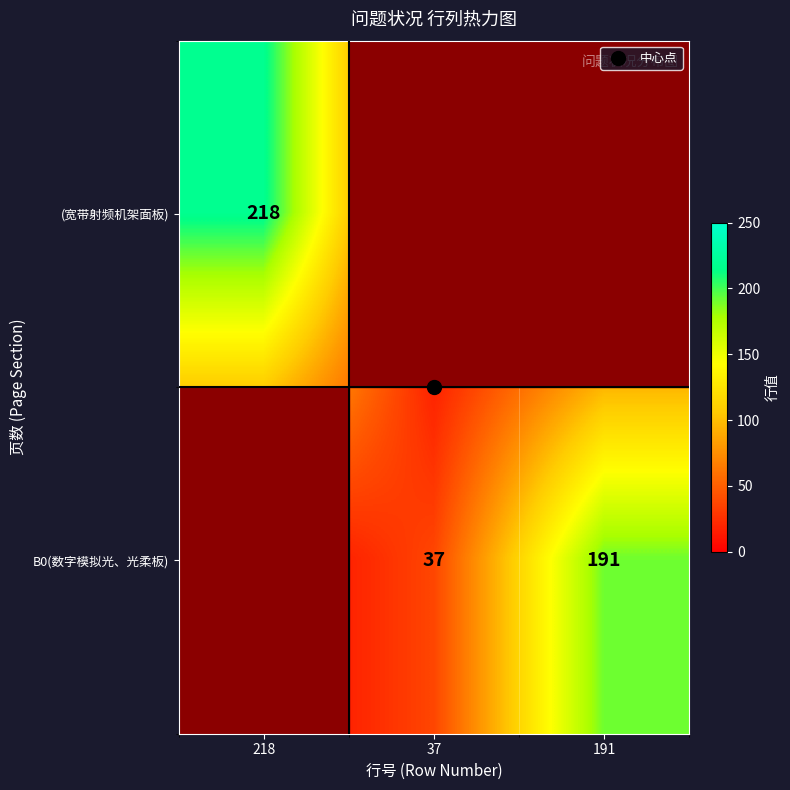

Count the number of data series in this chart.

2